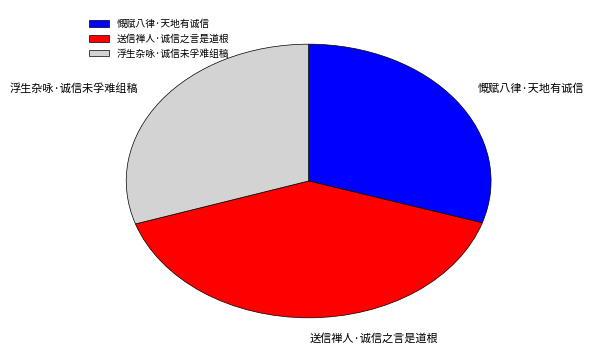

How many slices are in this pie chart?

3